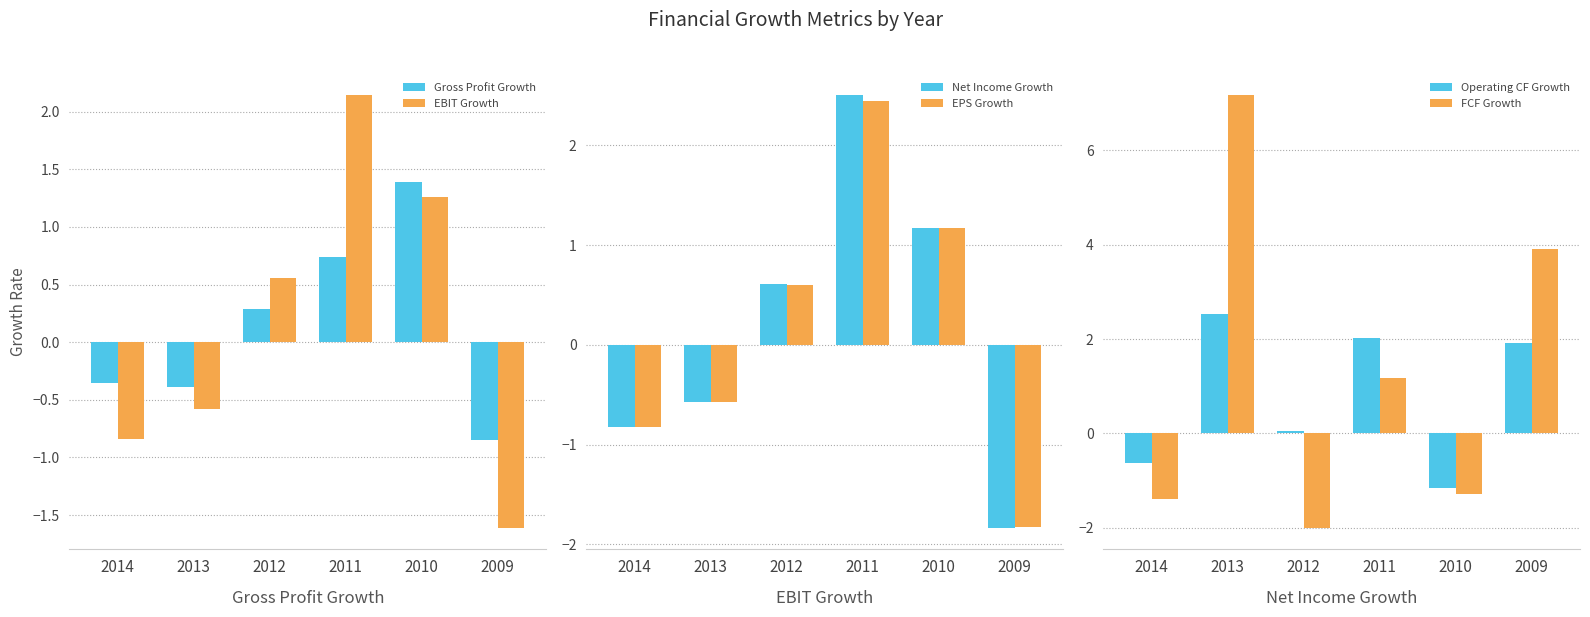

At 2010, list the series in order from largest to smallest.

Gross Profit Growth, EBIT Growth, EPS Growth, Net Income Growth, Operating CF Growth, FCF Growth